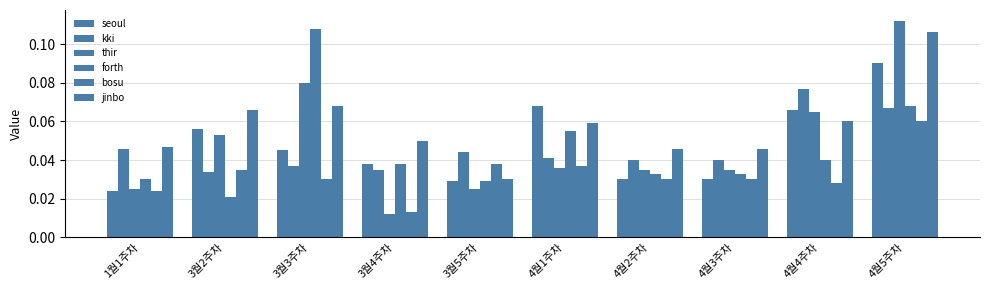

Where is thir nearest to the value 0?

3월4주차